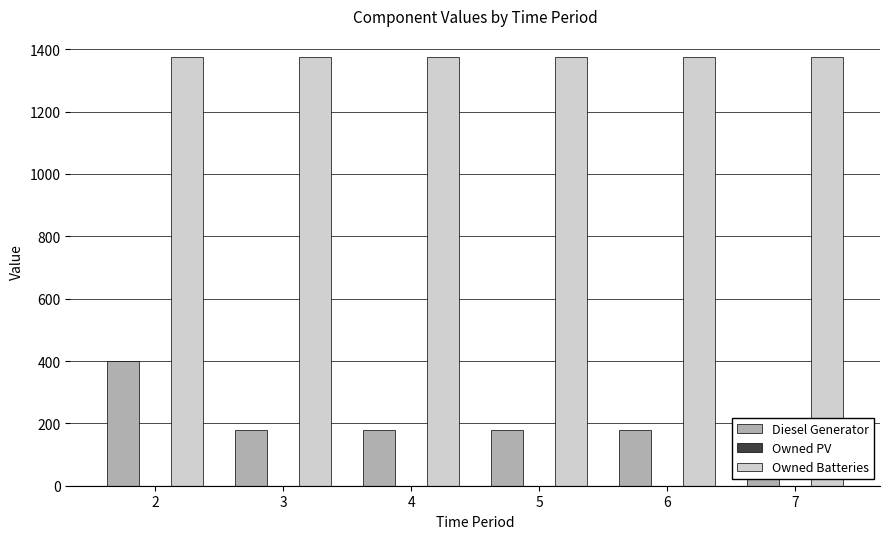

Between 4 and 6, which series saw the biggest shift?

Diesel Generator